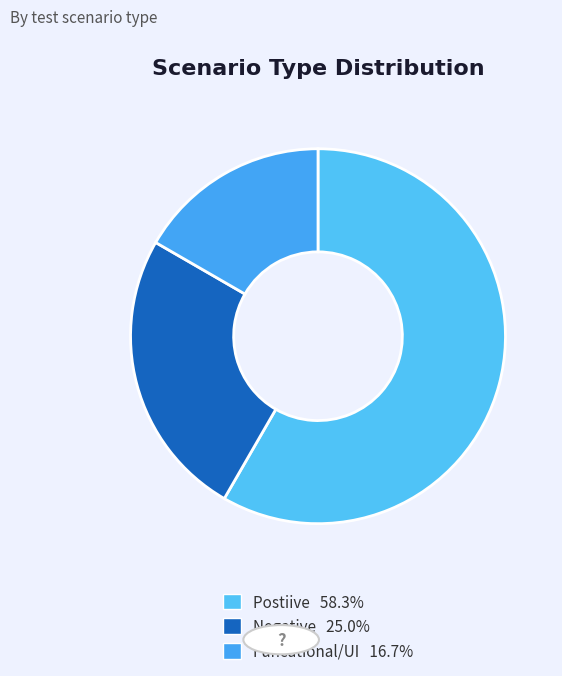

How many segments does this pie chart have?

3